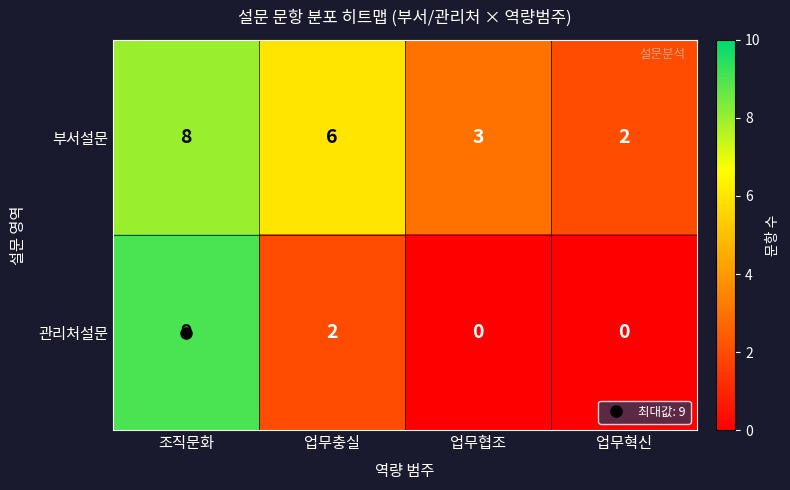

Which series changed the most between 업무충실 and 업무협조?

부서설문